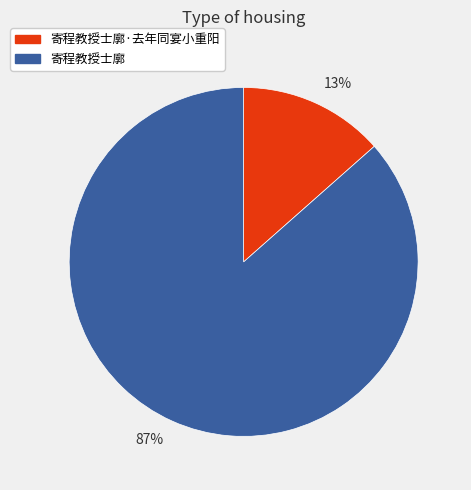

The 13% slice represents 13% of the pie. True or false?

True